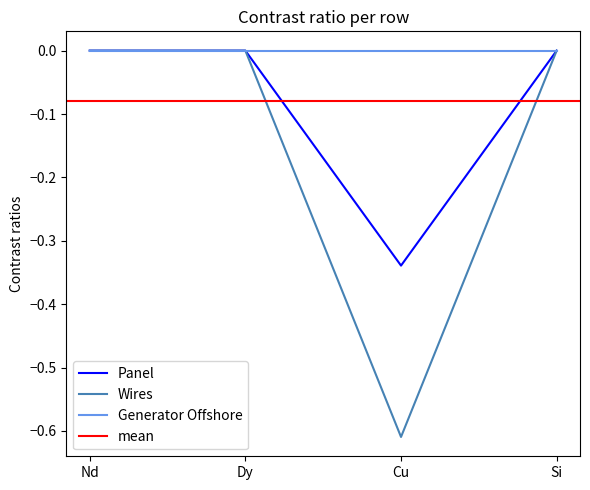

Where is the first local minimum for Wires?

Cu